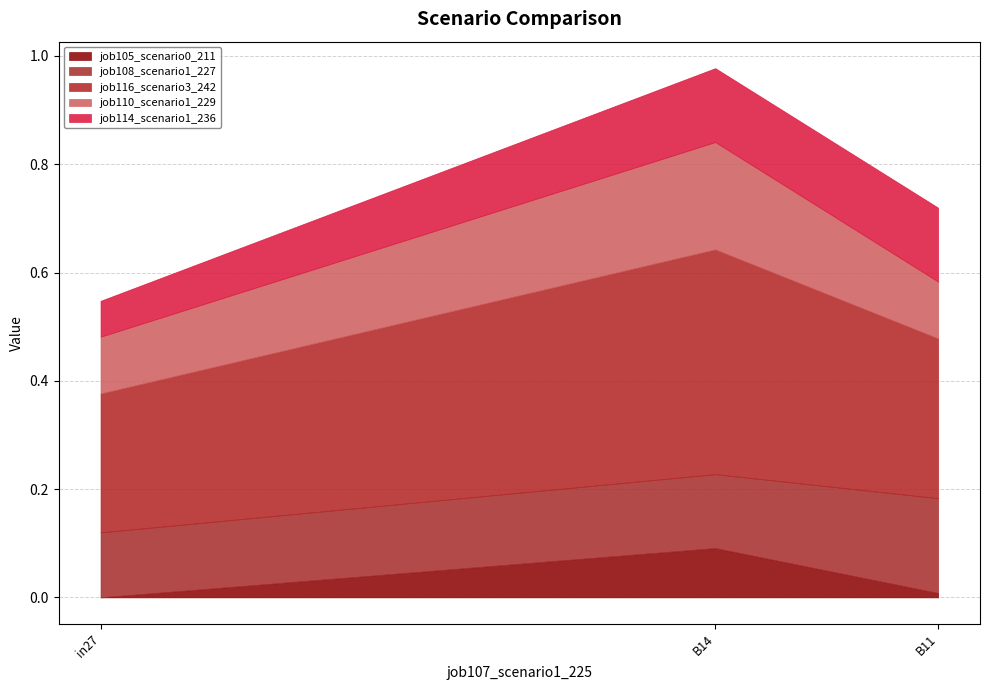

At which label does job108_scenario1_227 reach its minimum?

in27